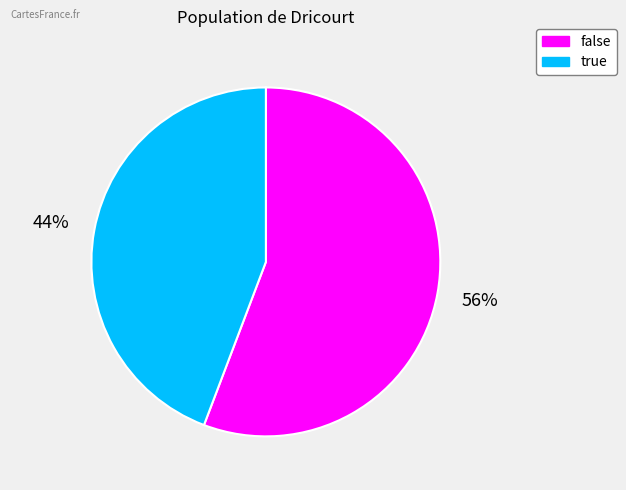

To the nearest percent, what portion does false represent?

56%